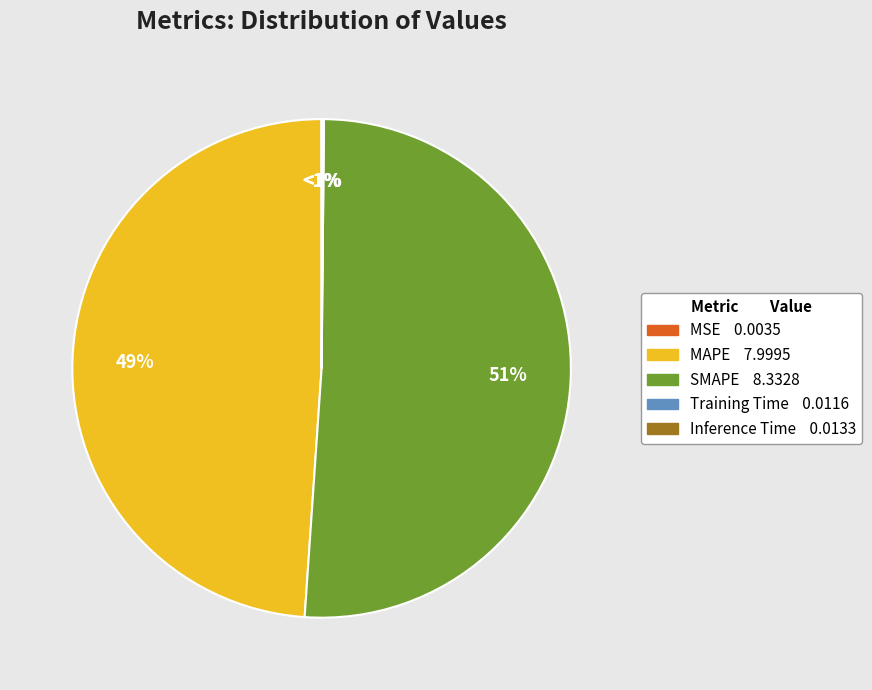

Which slice represents more than half of the pie?

SMAPE